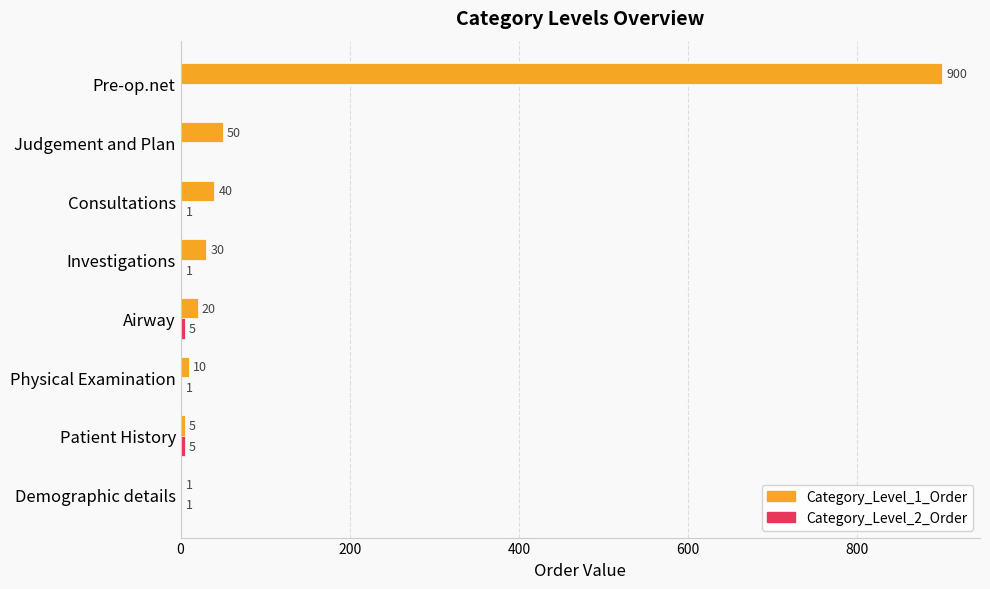

At which label is Category_Level_1_Order closest to 450?

Judgement and Plan